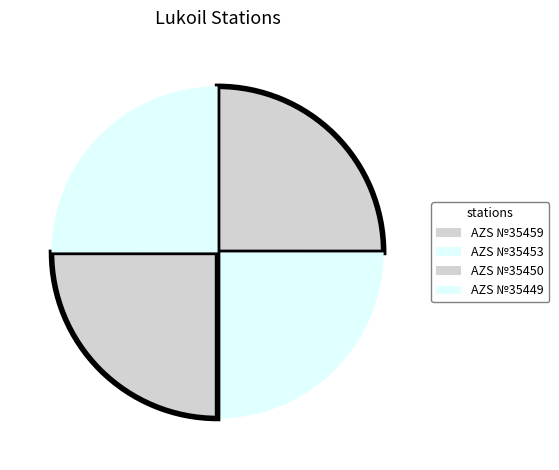

How many slices are in this pie chart?

4